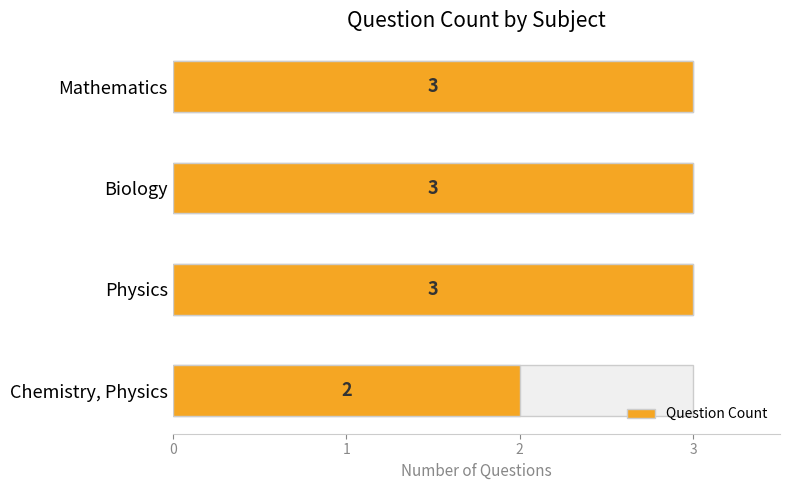

How many values are between 3 and 4?

3